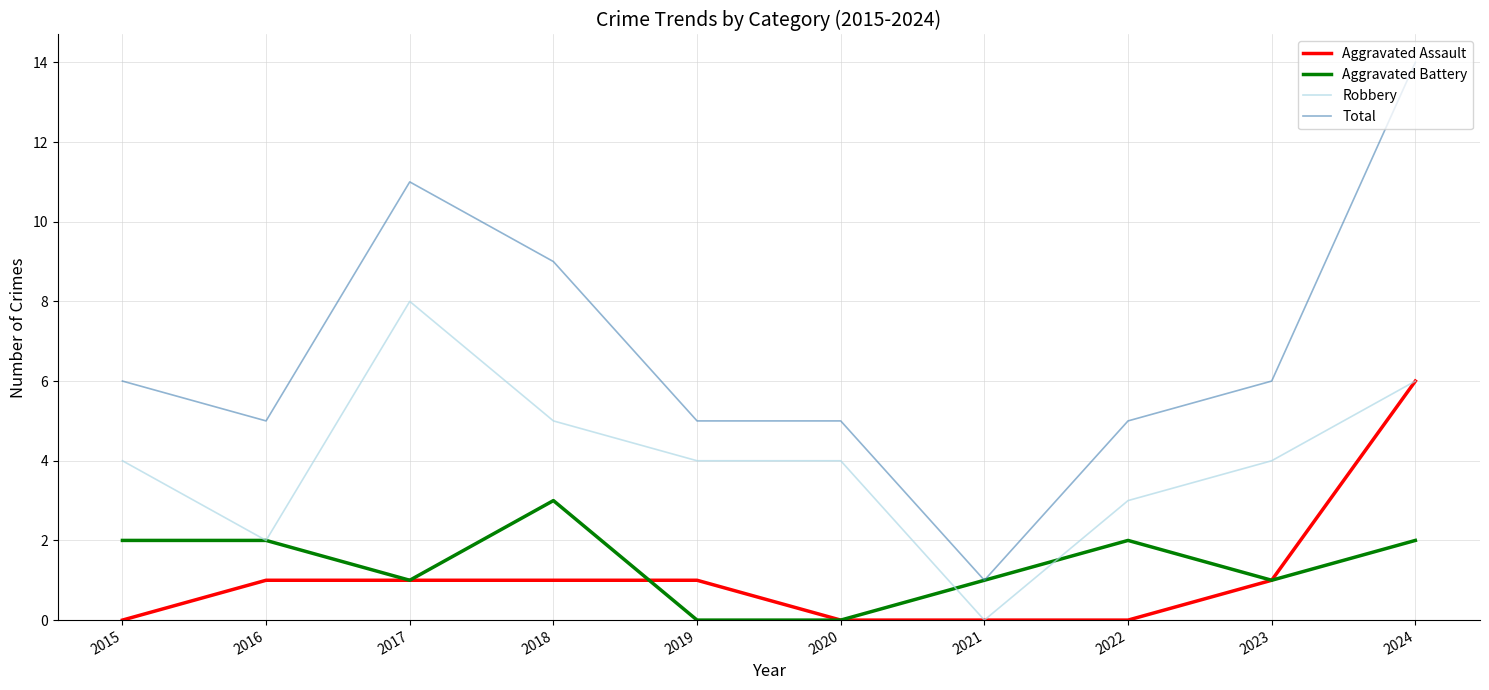

True or false: Aggravated Battery has a value of 3 at 2016.

False